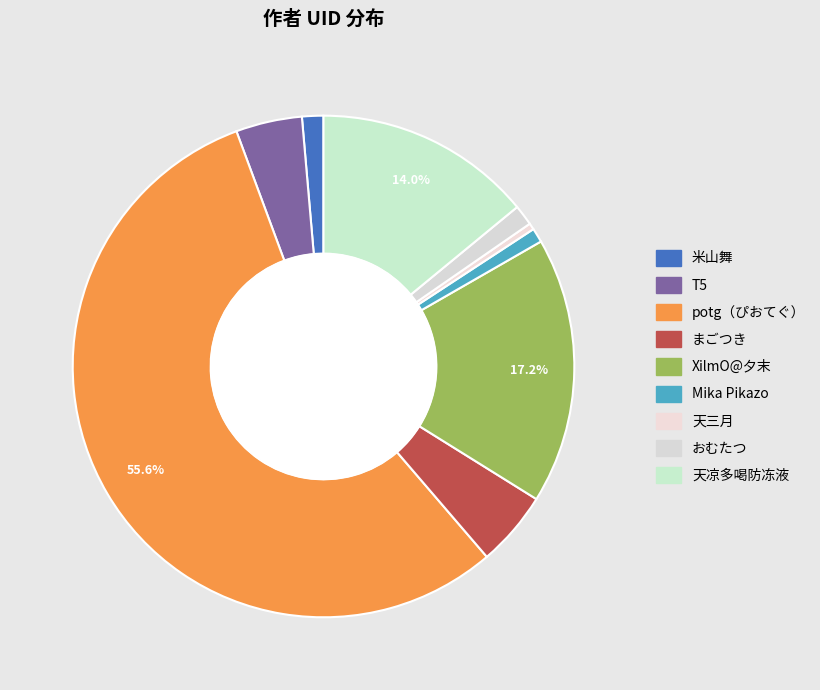

How many slices are in this pie chart?

9